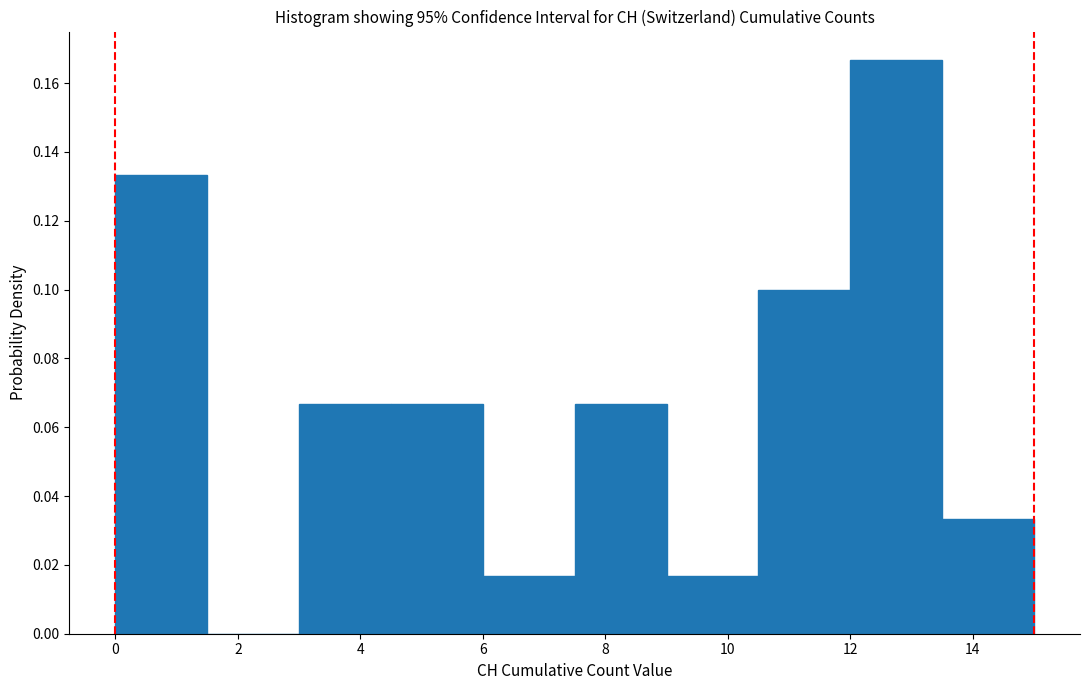

Which range on the x-axis has the tallest bar?

12.0 to 13.5